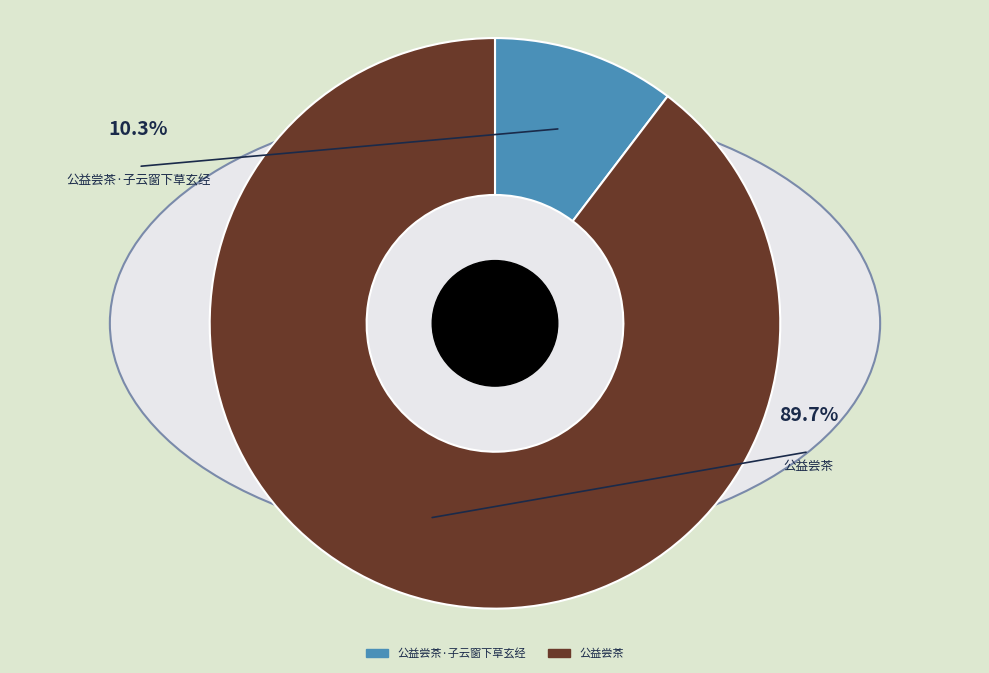

Which slice is the smallest?

公益尝茶·子云窗下草玄经